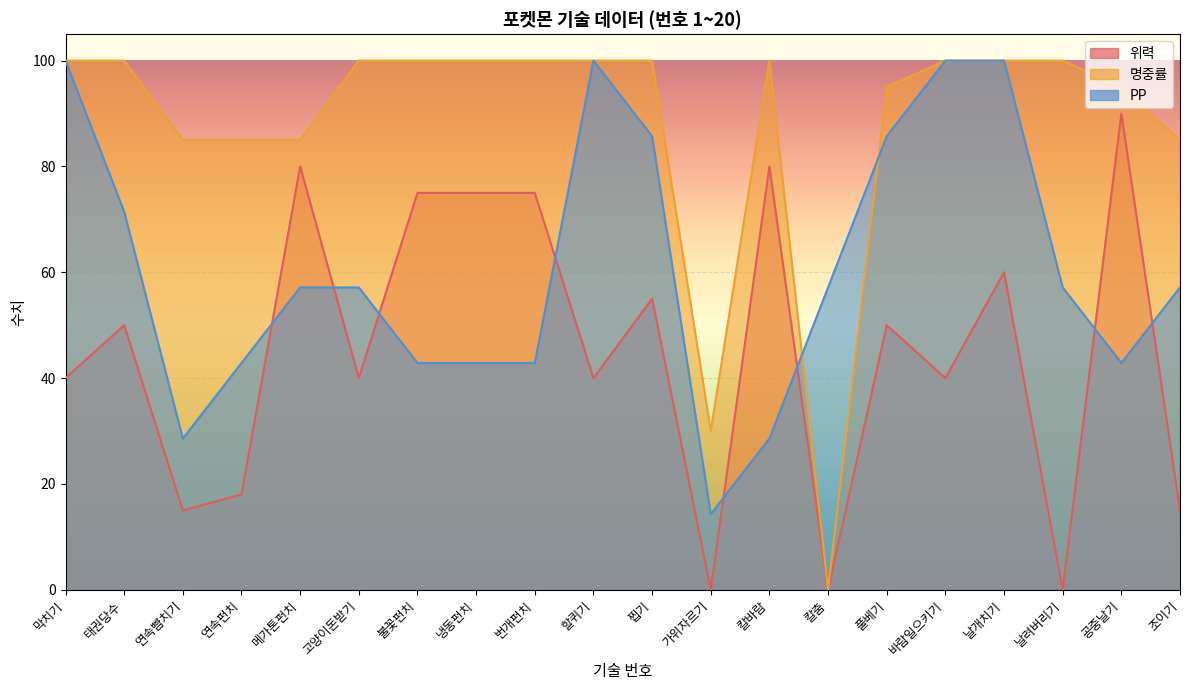

What is the average value of the 명중률 series?

88.0